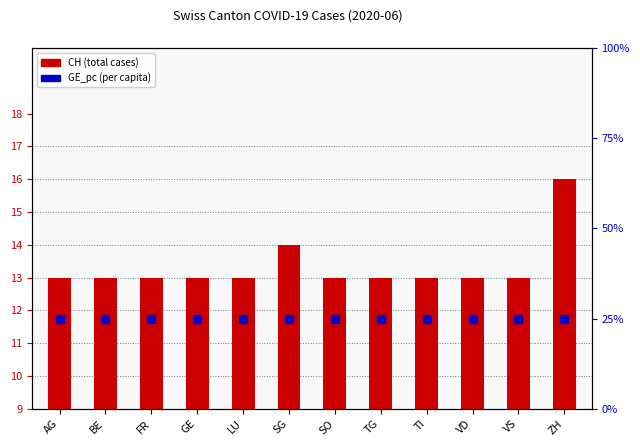

Which series has the largest total across all categories?

CH